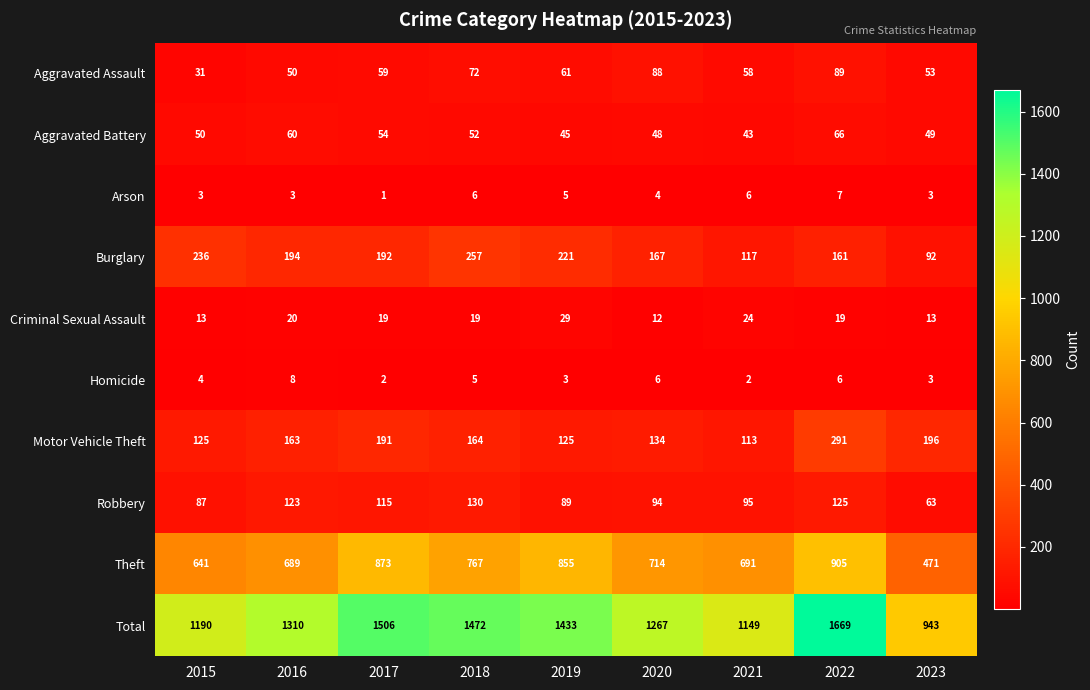

What is the difference between the maximum and minimum values in the Criminal Sexual Assault series?

17